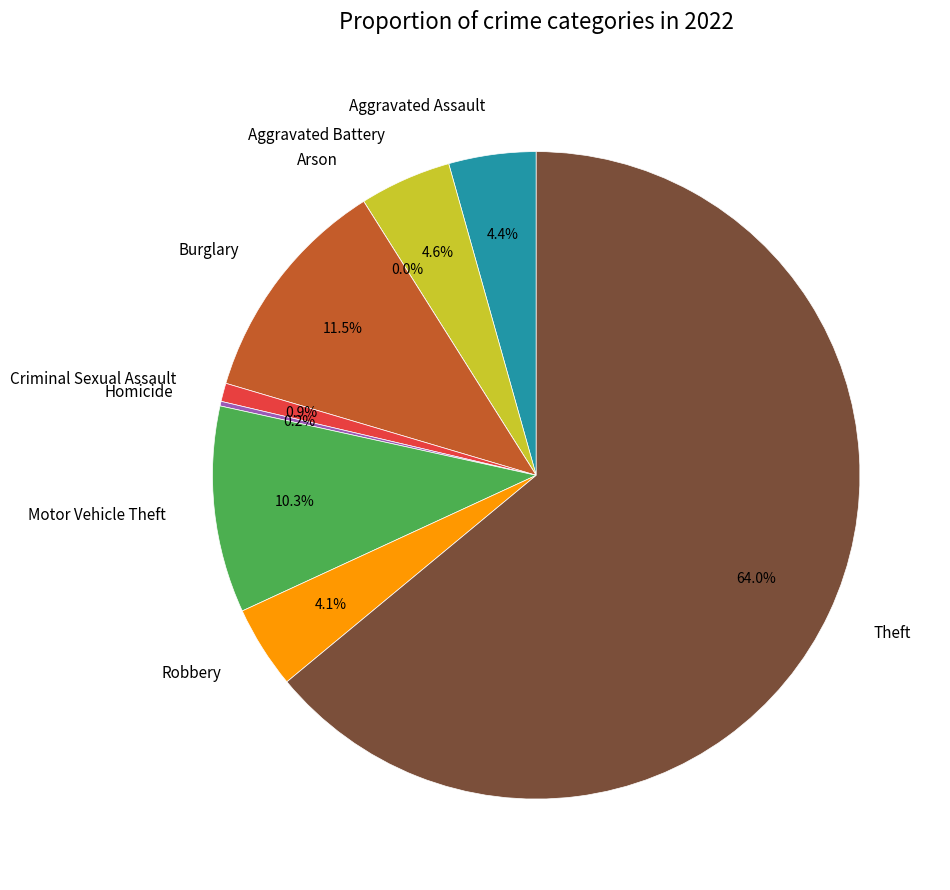

How much of the chart is everything except Robbery?

95.9%